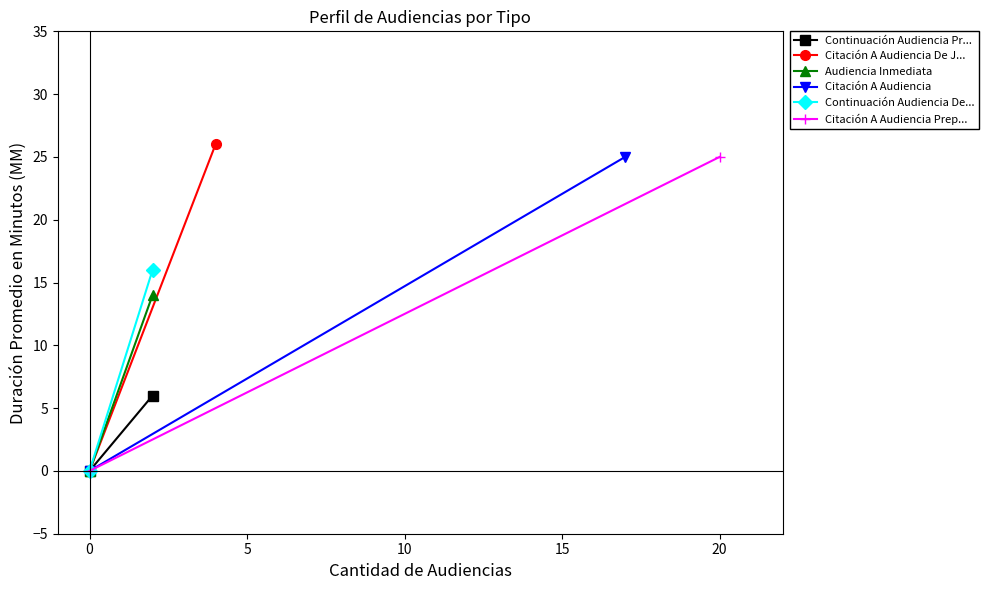

Which series has the widest spread of values?

Citación A Audiencia De J...